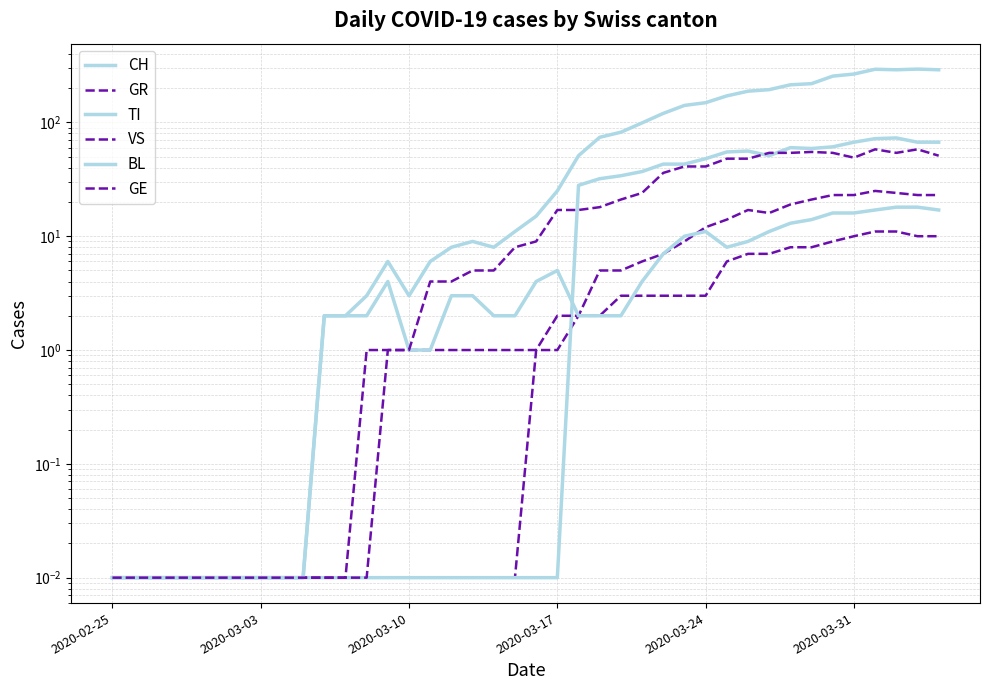

Which series has the largest total across all categories?

CH